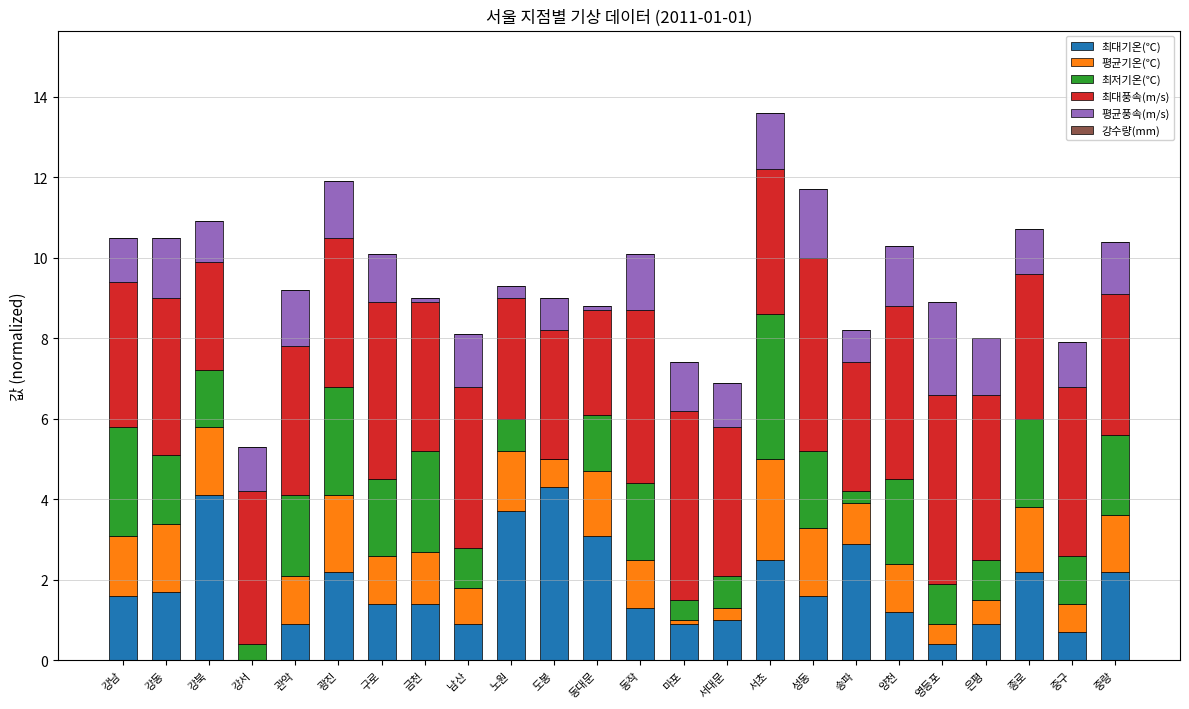

What is the sum of all 최대기온(℃) values?

43.1